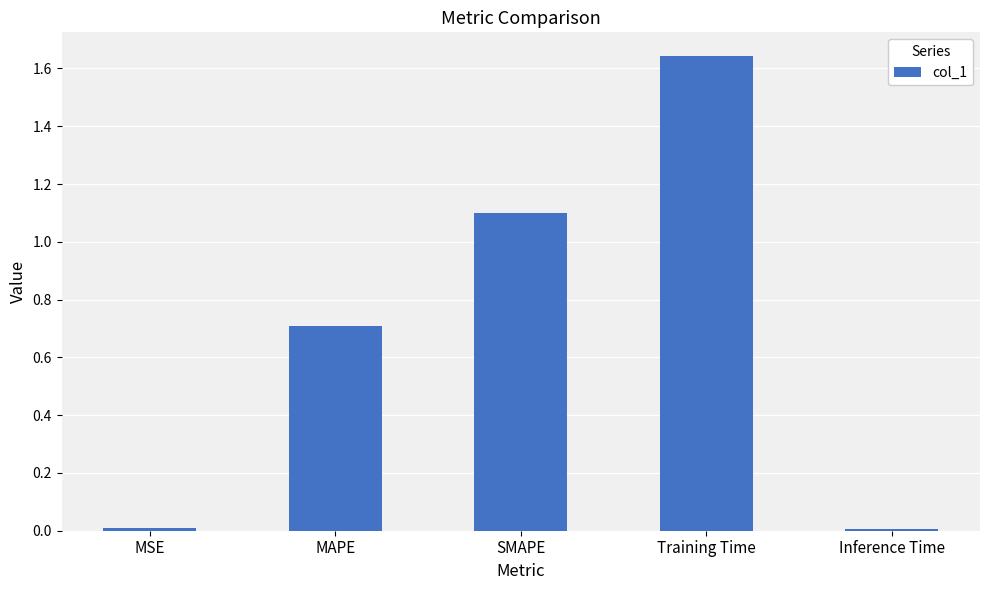

What is the label of the 1st bar from the left?

MSE